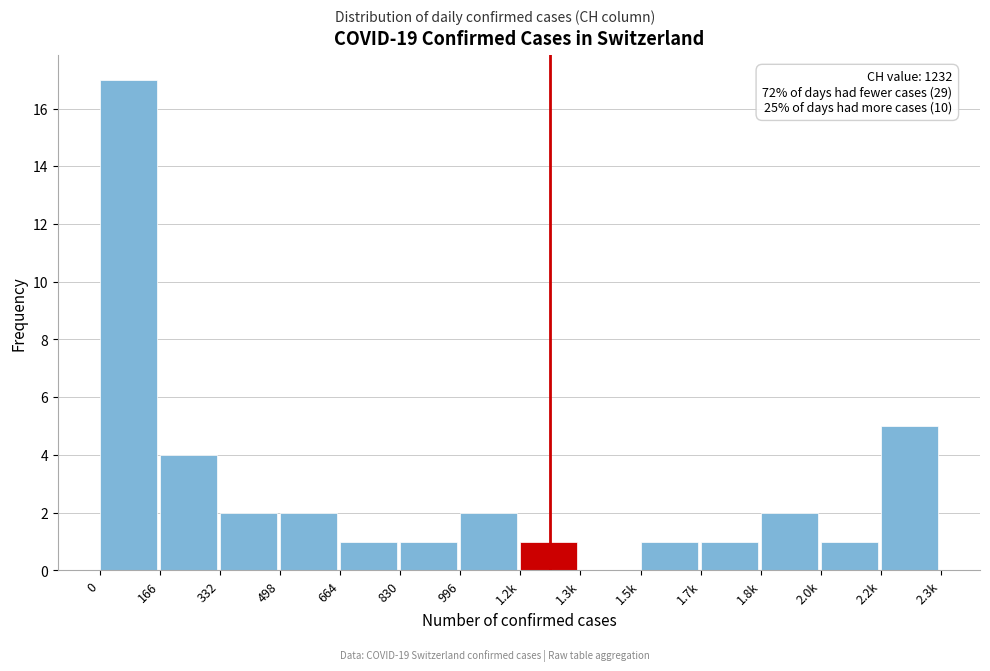

Reading right to left, extract all data points from this chart.

2.2k=5	2.0k=1	1.8k=2	1.7k=1	1.5k=1	1.3k=0	1.2k=1	996=2	830=1	664=1	498=2	332=2	166=4	0=17